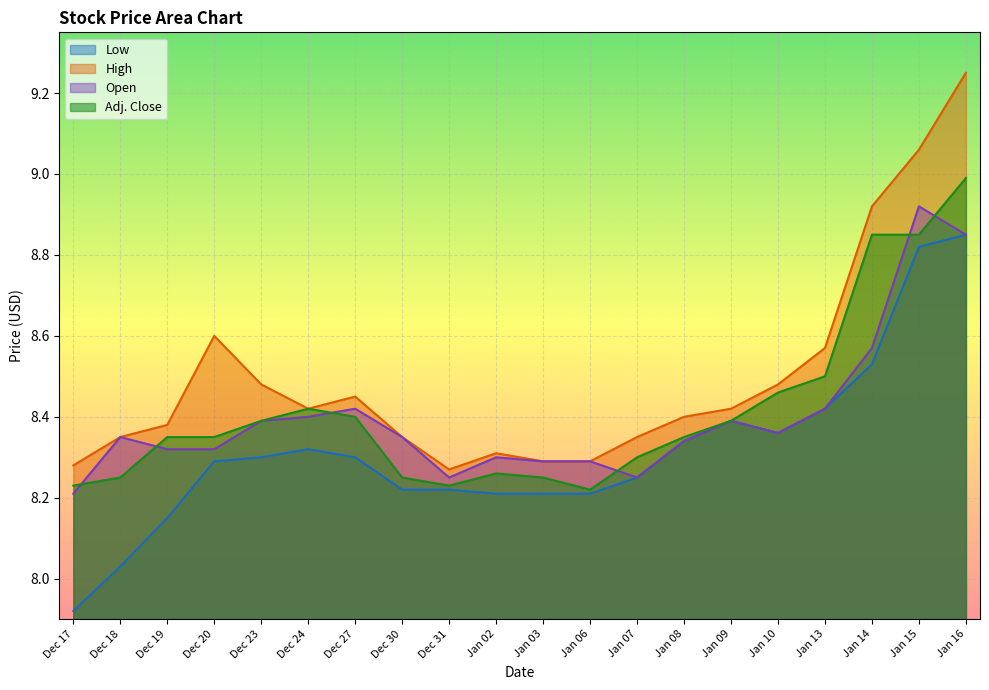

Is the value of Adj. Close at Dec 18 greater than the value of Low at Jan 09?

No